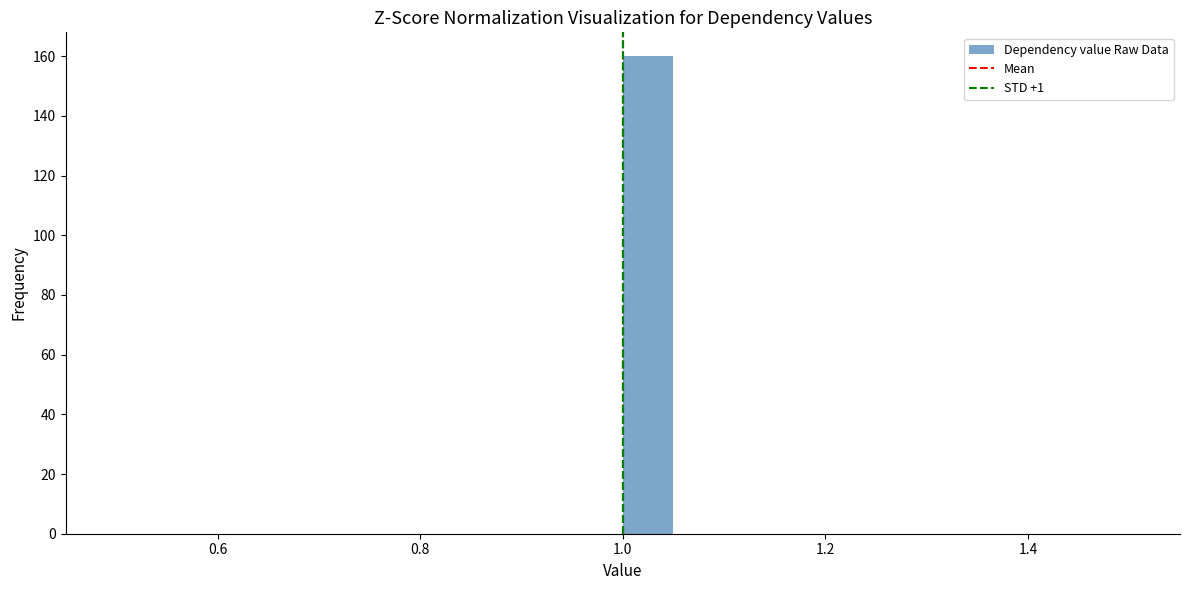

Read against the x-axis, roughly where is the centre of the tallest bar?

1.02